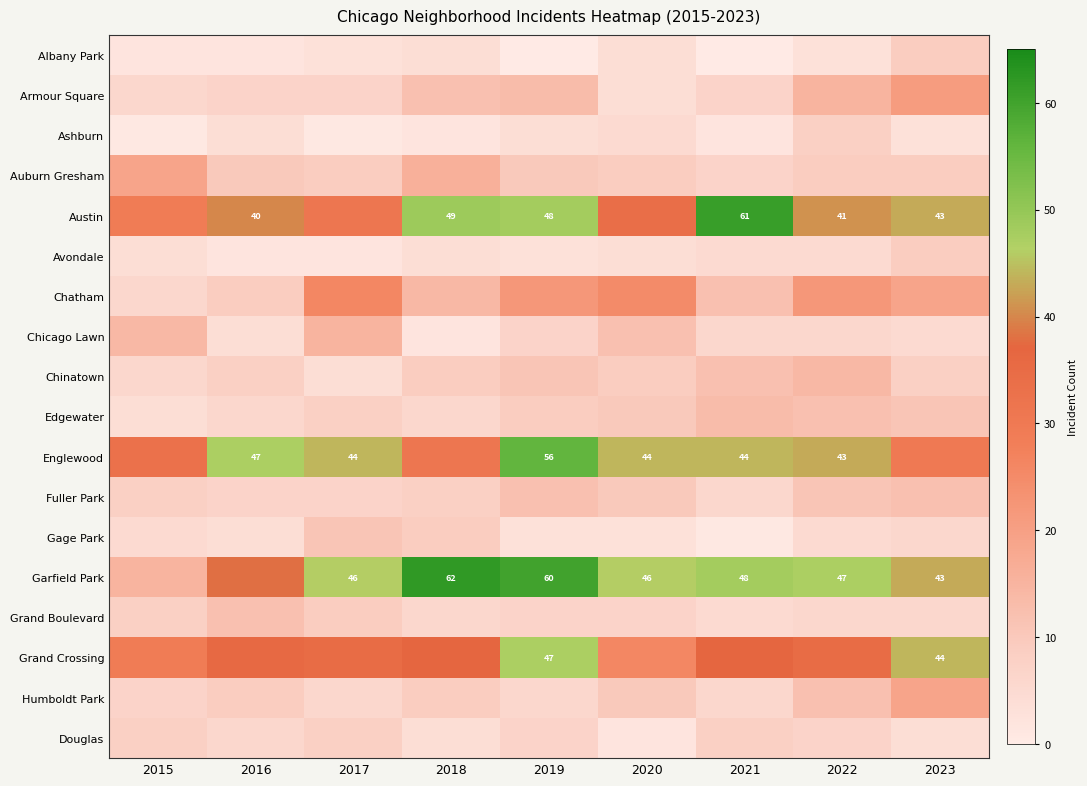

Is it true that Garfield Park equals 27 at 2020?

False